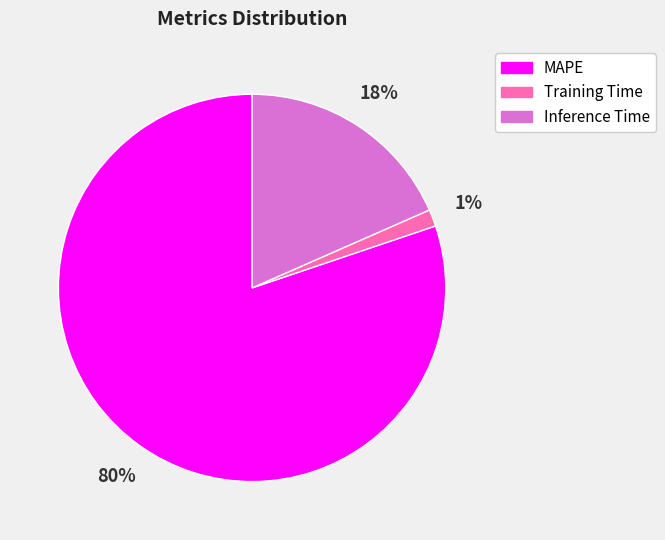

True or false: Inference Time accounts for 18% of the total.

True